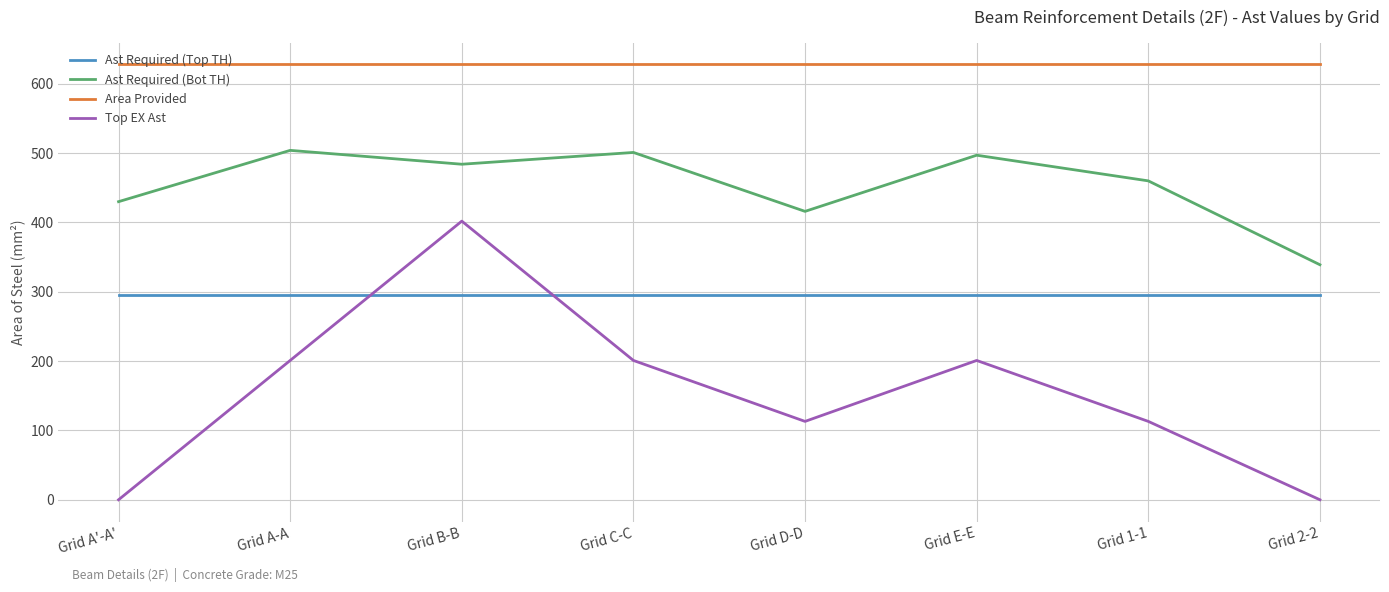

At which category is the sum across all series the highest?

Grid B-B